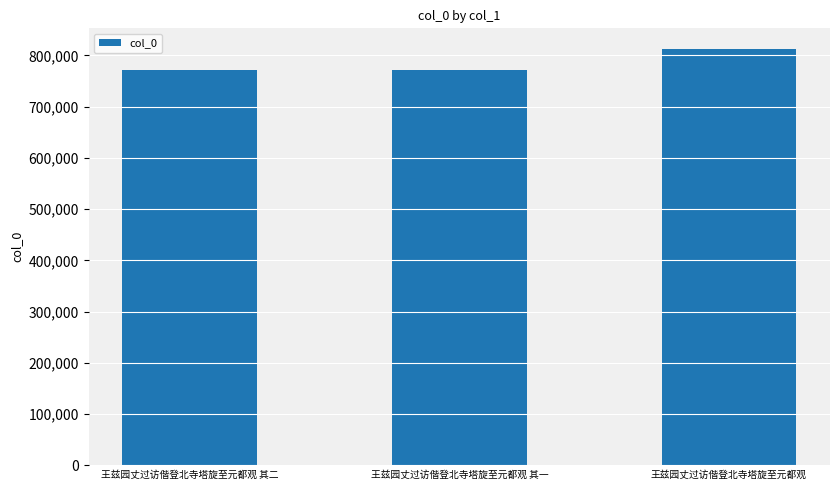

What is the ratio of the value at 王兹园丈过访偕登北寺塔旋至元都观 to the value at 王兹园丈过访偕登北寺塔旋至元都观 其一?

1.1